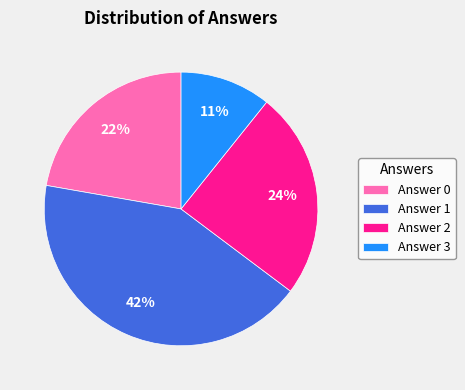

How many slices are in this pie chart?

4